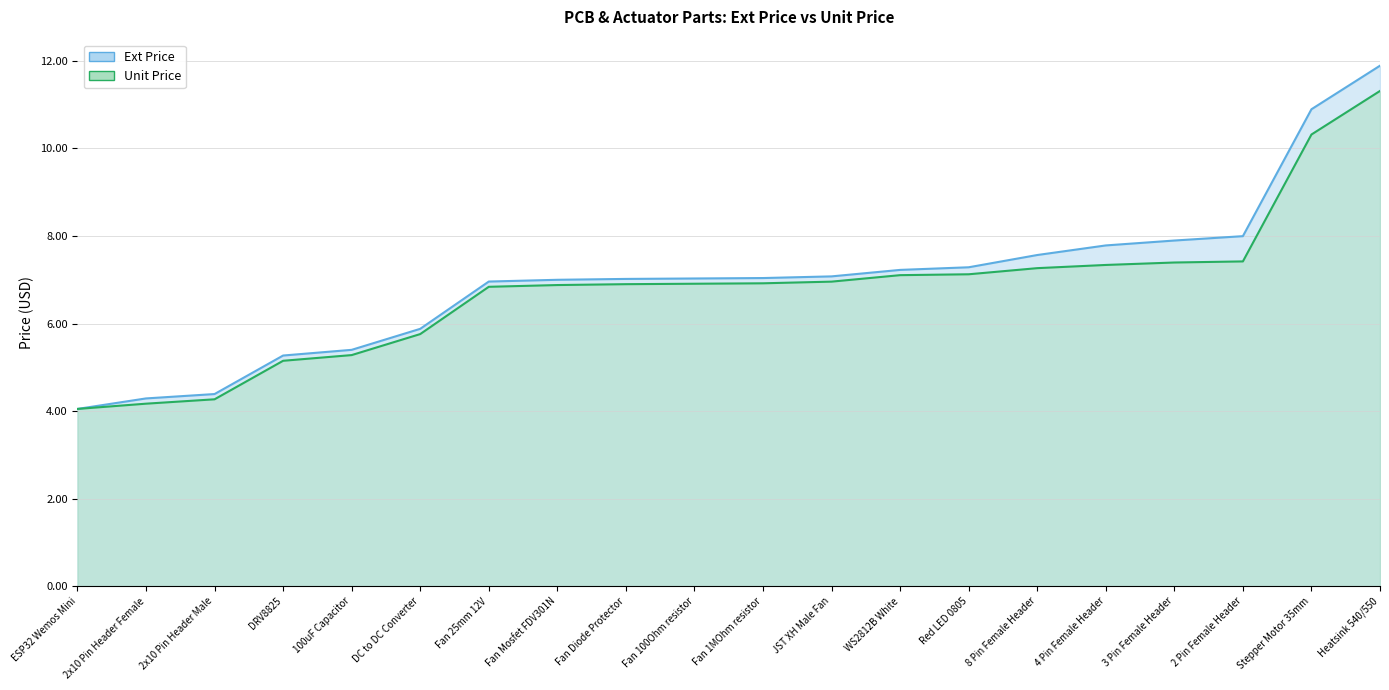

Which series has the largest total across all categories?

Ext Price